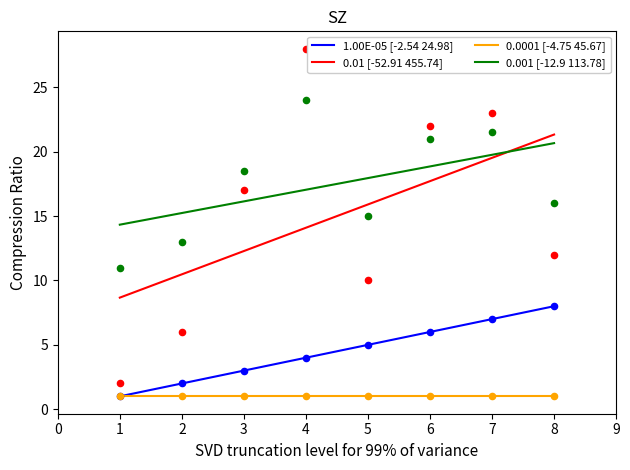

At how many categories does at least one series exceed 22?

2